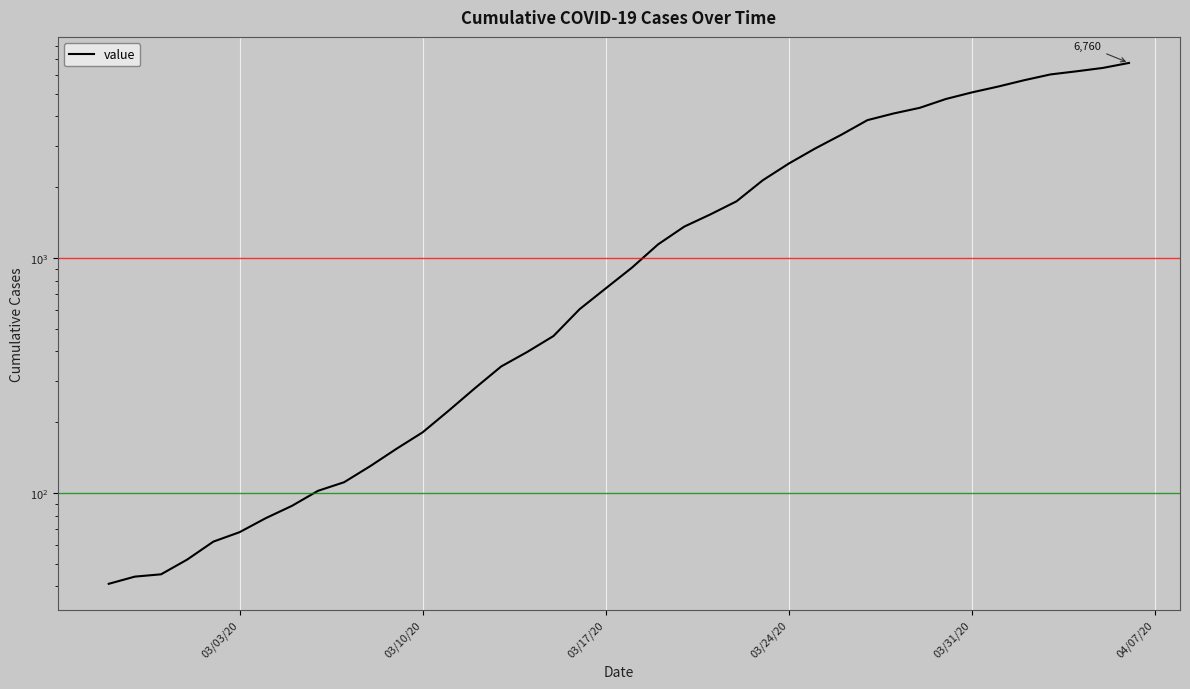

How many series are shown in this chart?

1